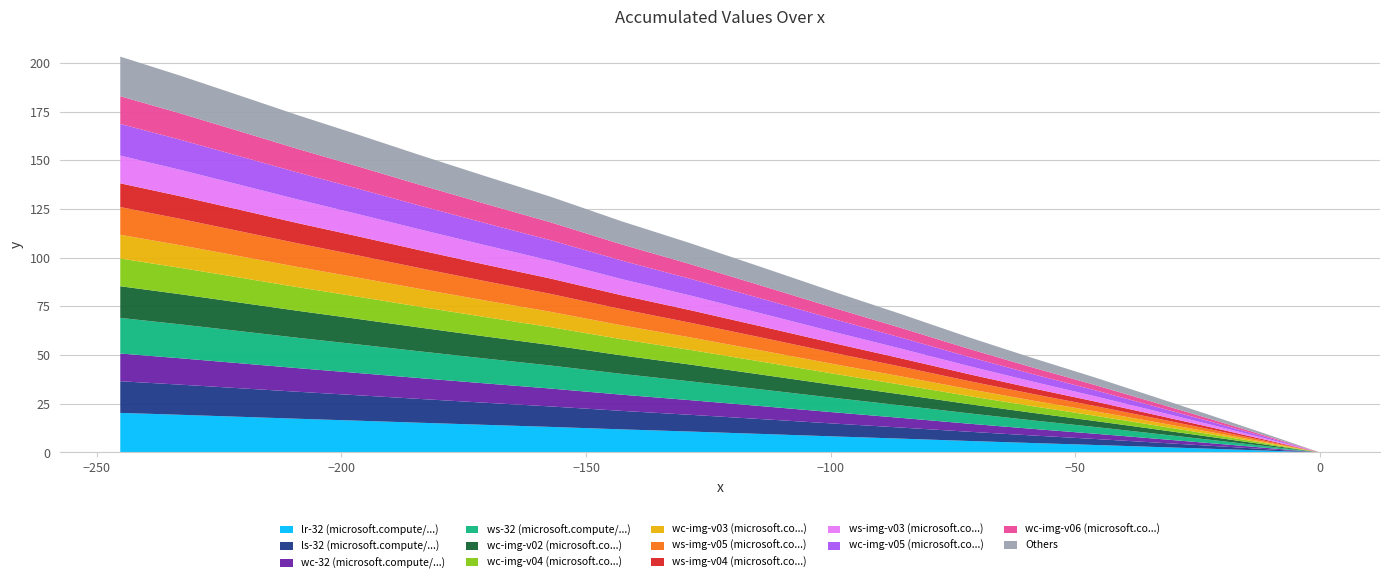

Reading left to right, list all the values displayed in this chart.

0=0.0	1=9.4	2=18.7	3=28.7	4=38.6	5=48.4	6=59.1	7=70.8	8=82.4	9=94.9	10=107.4	11=118.8	12=131.4	13=142.0	14=152.6	15=163.4	16=173.3	17=183.4	18=193.5	19=203.3